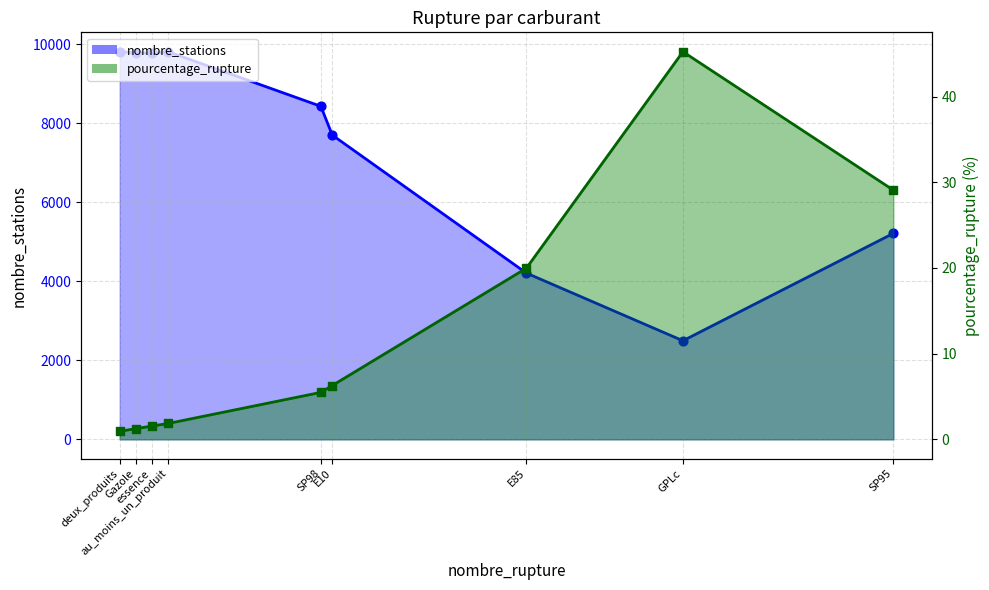

At how many categories does at least one series exceed 1456?

9